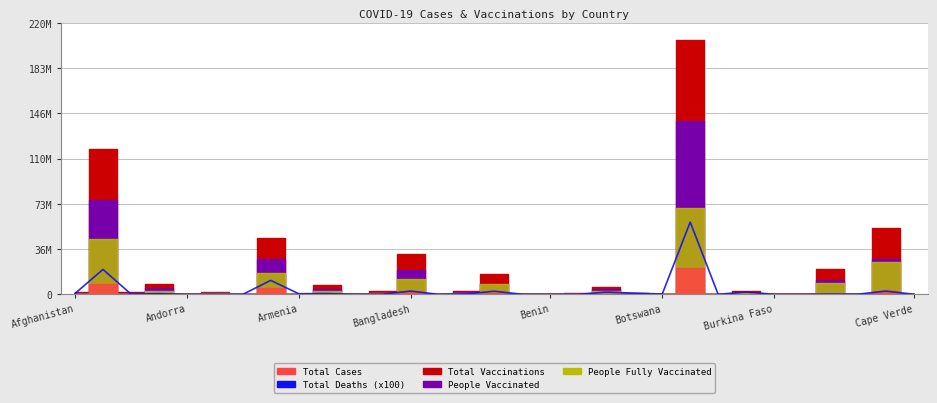

How many data points are above 232500?

15